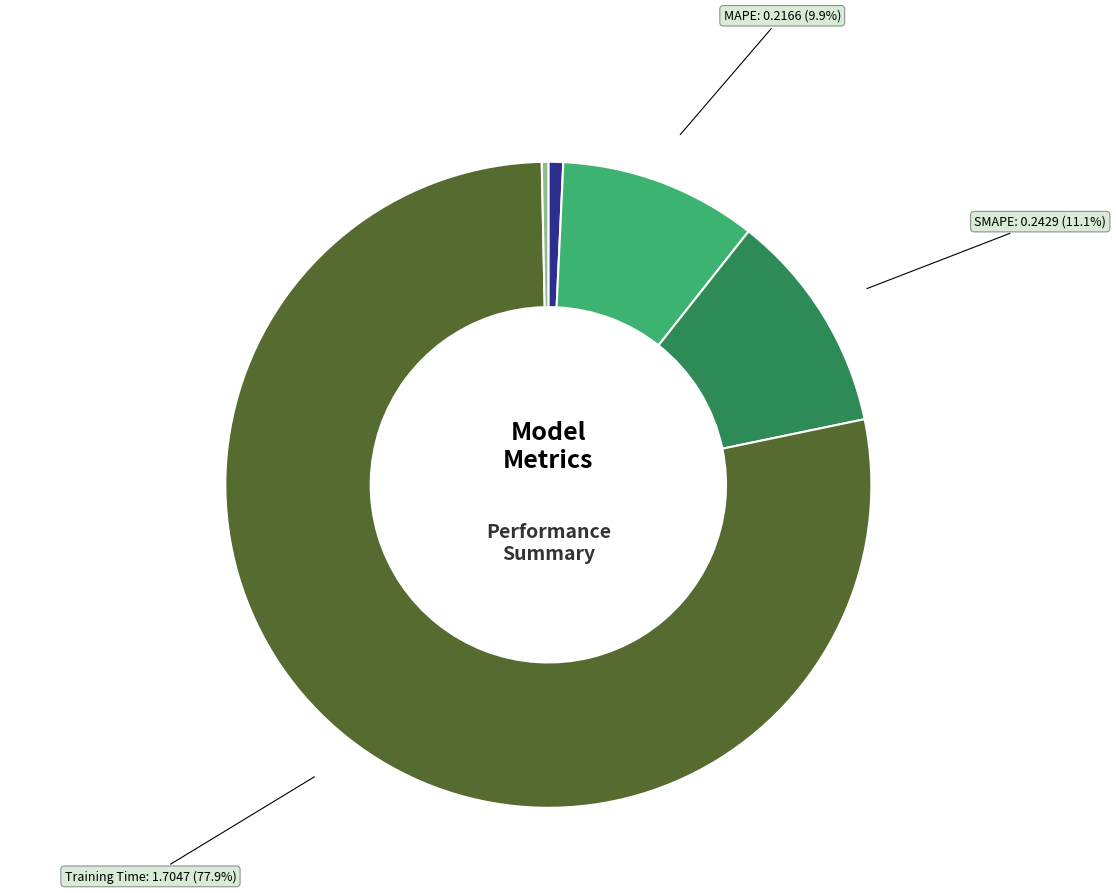

To the nearest percent, what percentage of the pie is SMAPE?

11%